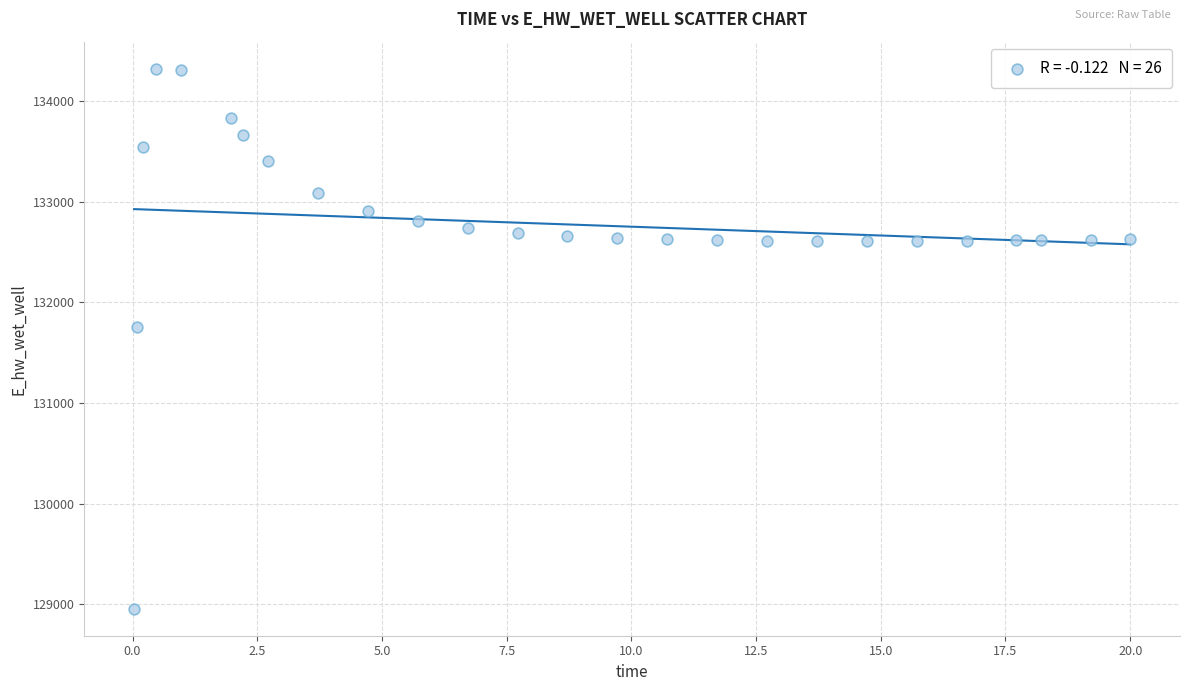

What Y value in the scatter plot is closest to 131638?

131755.0